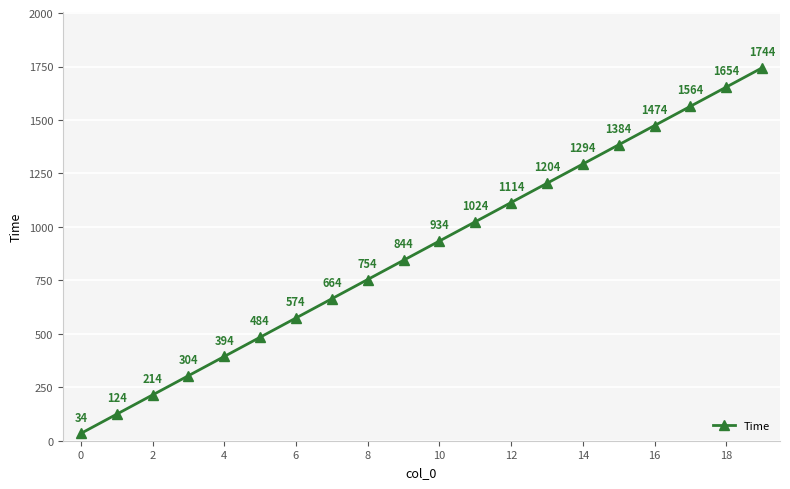

What is the value of the 12th point from the left?

1024